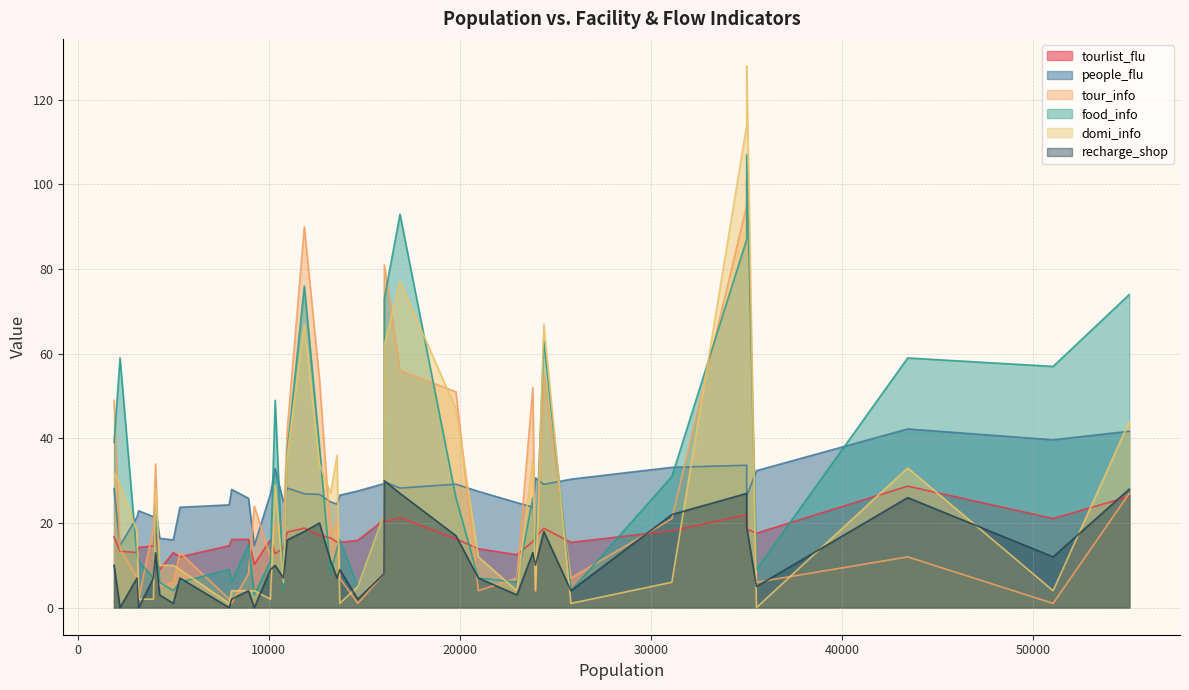

Between which two adjacent categories do recharge_shop and domi_info first intersect?

6 and 7